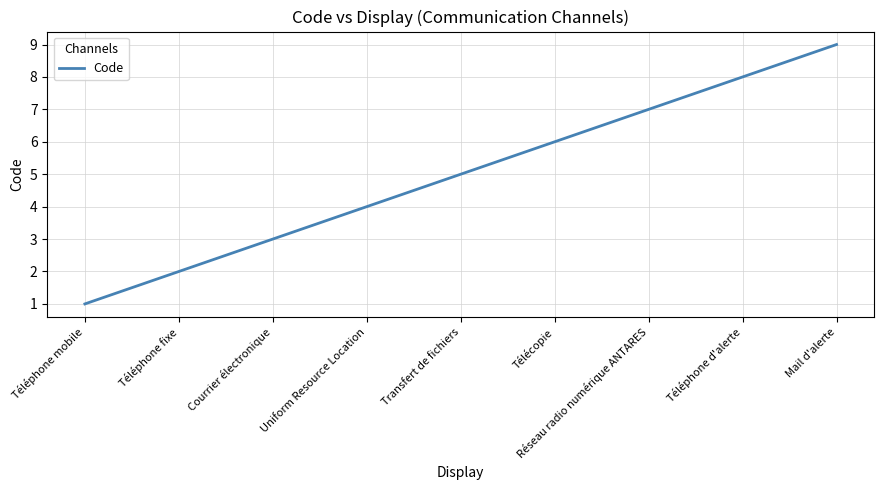

True or false: the data shows 2 at Téléphone fixe.

True